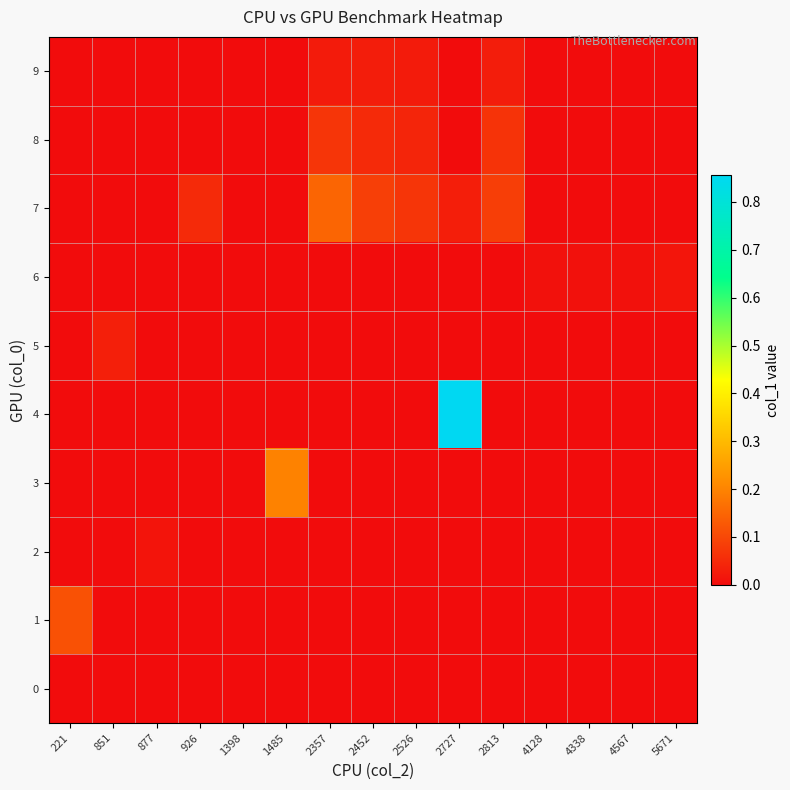

Reading left to right, list all the values displayed in this chart.

0: 221=0.0	851=0.0	877=0.0	926=0.0	1398=0.0	1485=0.0	2357=0.0	2452=0.0	2526=0.0	2727=0.0	2813=0.0	4128=0.0	4338=0.0	4567=0.0	5671=0.0
1: 221=0.1	851=0.0	877=0.0	926=0.0	1398=0.0	1485=0.0	2357=0.0	2452=0.0	2526=0.0	2727=0.0	2813=0.0	4128=0.0	4338=0.0	4567=0.0	5671=0.0
2: 221=0.0	851=0.0	877=0.0	926=0.0	1398=0.0	1485=0.0	2357=0.0	2452=0.0	2526=0.0	2727=0.0	2813=0.0	4128=0.0	4338=0.0	4567=0.0	5671=0.0
3: 221=0.0	851=0.0	877=0.0	926=0.0	1398=0.0	1485=0.2	2357=0.0	2452=0.0	2526=0.0	2727=0.0	2813=0.0	4128=0.0	4338=0.0	4567=0.0	5671=0.0
4: 221=0.0	851=0.0	877=0.0	926=0.0	1398=0.0	1485=0.0	2357=0.0	2452=0.0	2526=0.0	2727=0.9	2813=0.0	4128=0.0	4338=0.0	4567=0.0	5671=0.0
5: 221=0.0	851=0.0	877=0.0	926=0.0	1398=0.0	1485=0.0	2357=0.0	2452=0.0	2526=0.0	2727=0.0	2813=0.0	4128=0.0	4338=0.0	4567=0.0	5671=0.0
6: 221=0.0	851=0.0	877=0.0	926=0.0	1398=0.0	1485=0.0	2357=0.0	2452=0.0	2526=0.0	2727=0.0	2813=0.0	4128=0.0	4338=0.0	4567=0.0	5671=0.0
7: 221=0.0	851=0.0	877=0.0	926=0.1	1398=0.0	1485=0.0	2357=0.1	2452=0.1	2526=0.1	2727=0.0	2813=0.1	4128=0.0	4338=0.0	4567=0.0	5671=0.0
8: 221=0.0	851=0.0	877=0.0	926=0.0	1398=0.0	1485=0.0	2357=0.1	2452=0.1	2526=0.0	2727=0.0	2813=0.1	4128=0.0	4338=0.0	4567=0.0	5671=0.0
9: 221=0.0	851=0.0	877=0.0	926=0.0	1398=0.0	1485=0.0	2357=0.0	2452=0.0	2526=0.0	2727=0.0	2813=0.0	4128=0.0	4338=0.0	4567=0.0	5671=0.0